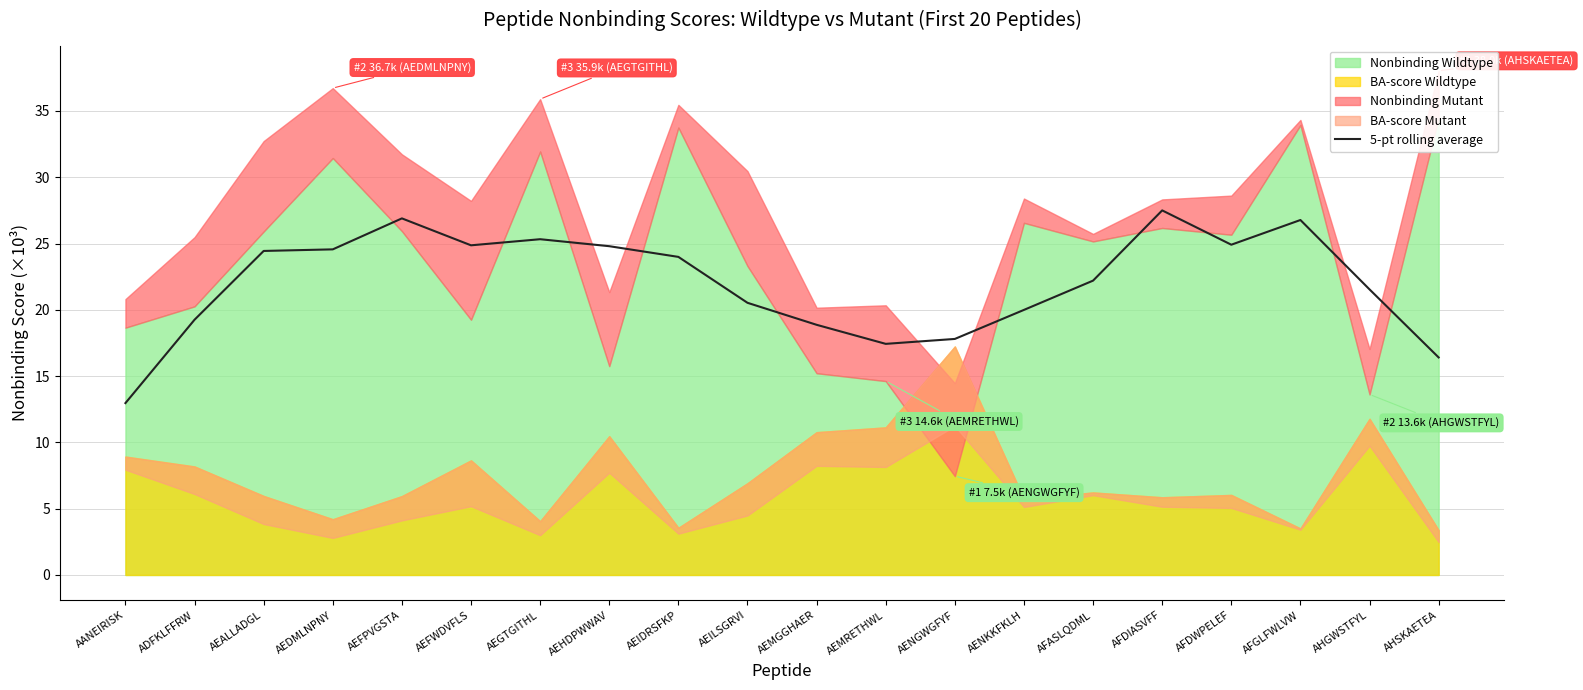

Reading left to right, what are all the values shown in this chart?

AANEIRISK=13.0	ADFKLFFRW=19.3	AEALLADGL=24.4	AEDMLNPNY=24.6	AEFPVGSTA=26.9	AEFWDVFLS=24.9	AEGTGITHL=25.3	AEHDPWWAV=24.8	AEIDRSFKP=24.0	AEILSGRVI=20.5	AEMGGHAER=18.9	AEMRETHWL=17.4	AENGWGFYF=17.8	AENKKFKLH=20.0	AFASLQDML=22.2	AFDIASVFF=27.5	AFDWPELEF=24.9	AFGLFWLVW=26.8	AHGWSTFYL=21.5	AHSKAETEA=16.4